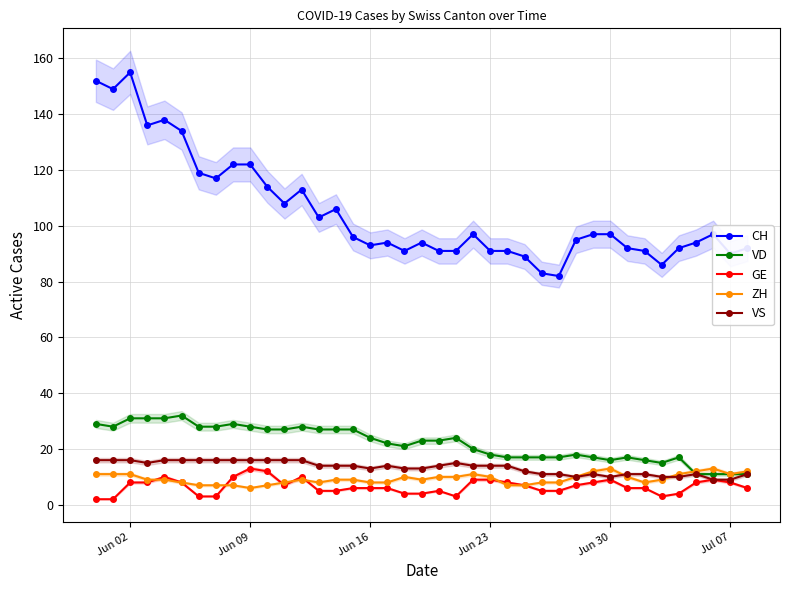

True or false: GE and CH cross at least once.

False